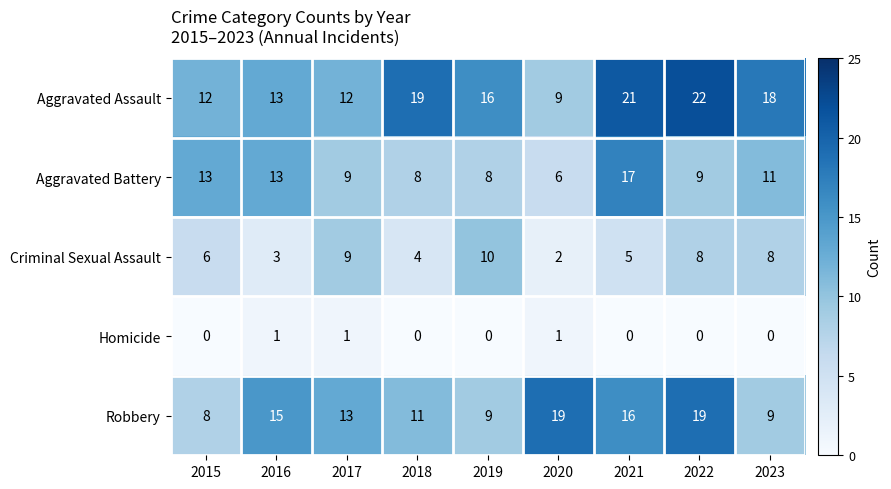

Count the number of data series in this chart.

5